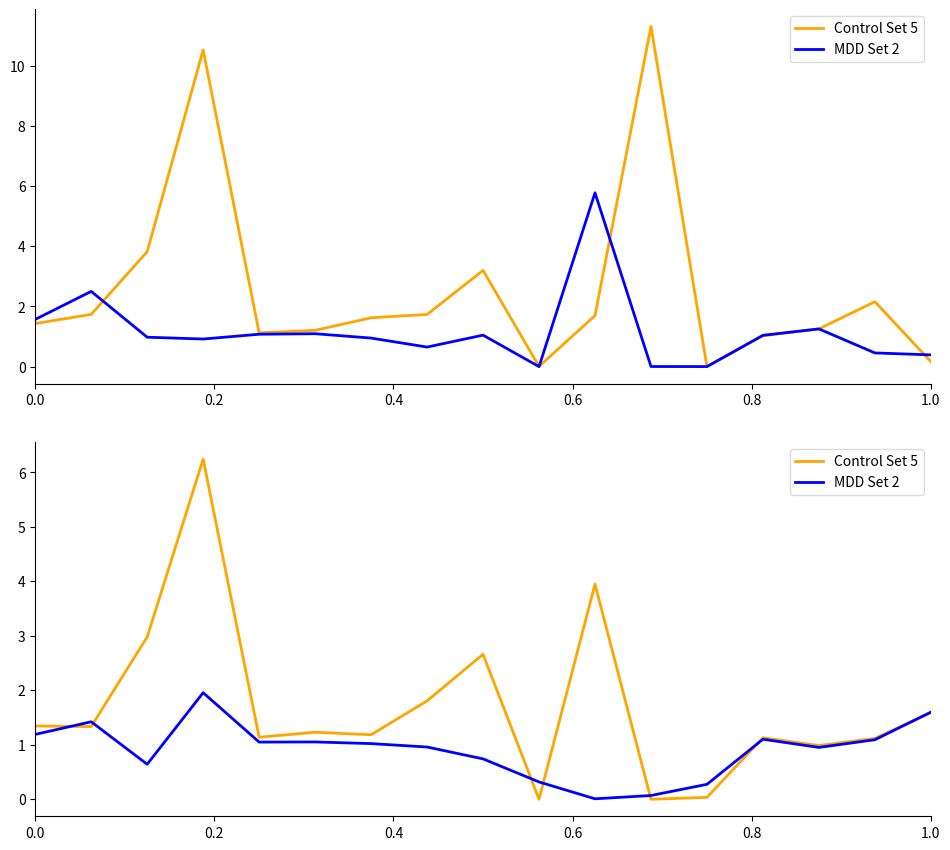

What is the value of the MDD Set 2 point at the 15th from the left?

1.0